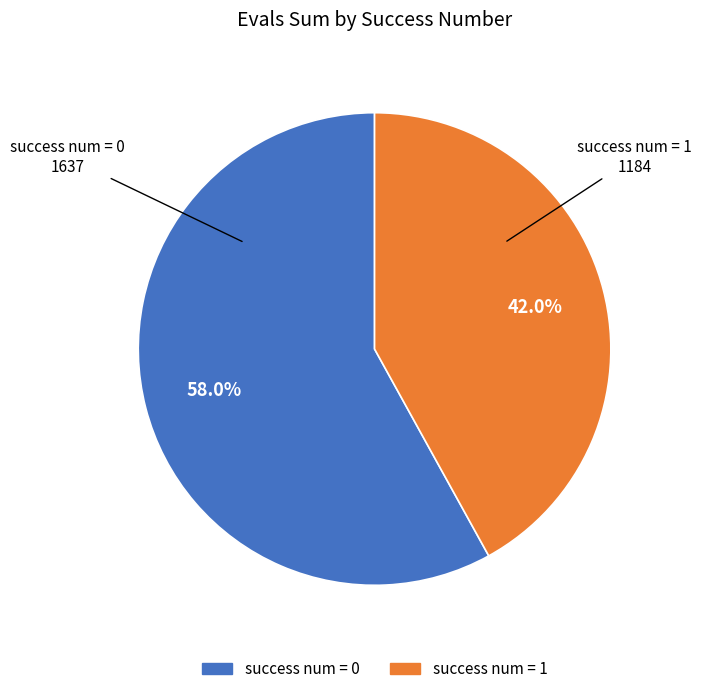

How many segments does this pie chart have?

2